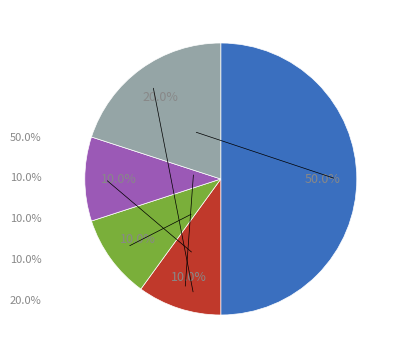

How many slices are in this pie chart?

5